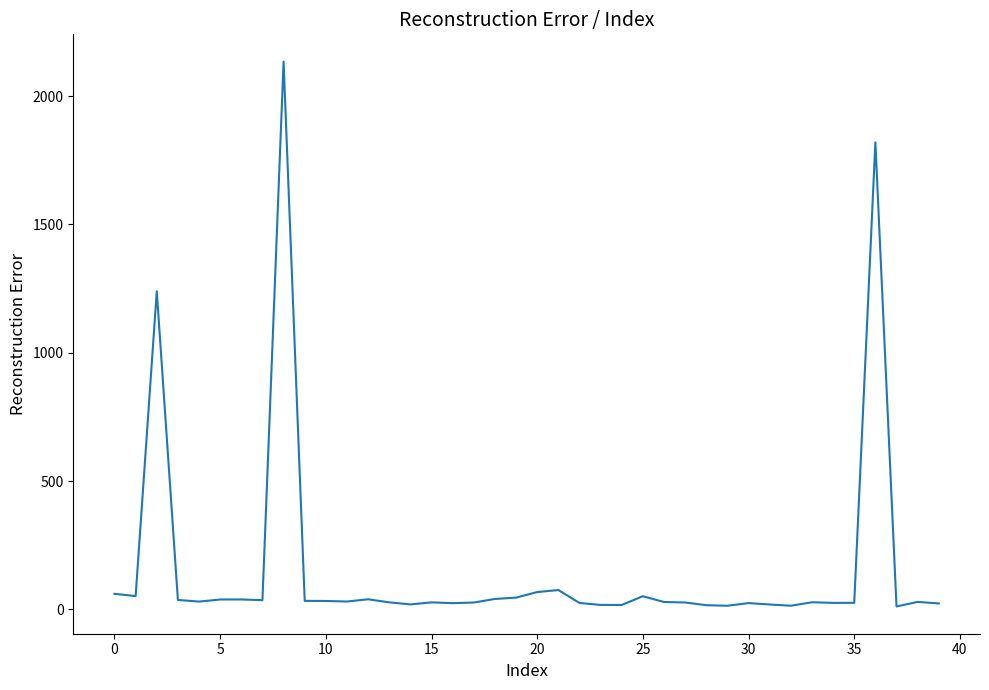

Is this an area chart (filled region under the line)?

No